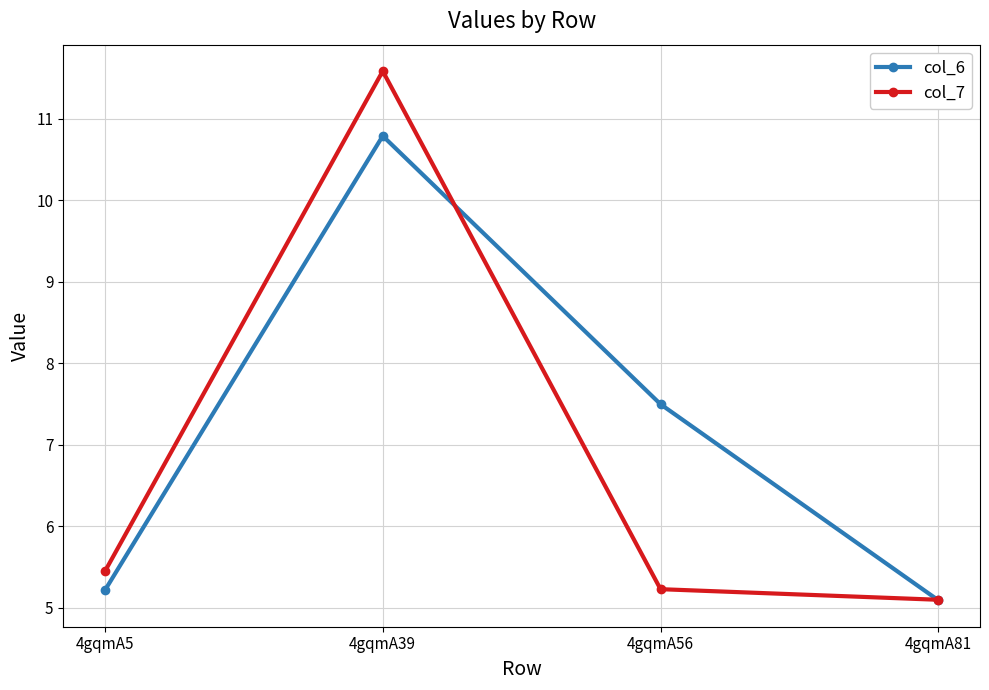

What is the difference between the maximum and minimum values in the col_6 series?

5.7